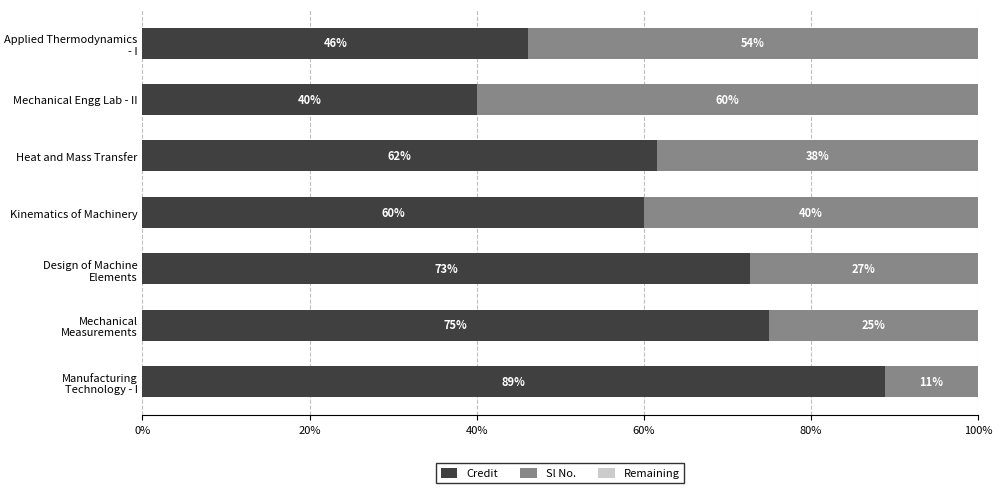

At which label is Credit closest to 64?

Heat and Mass Transfer